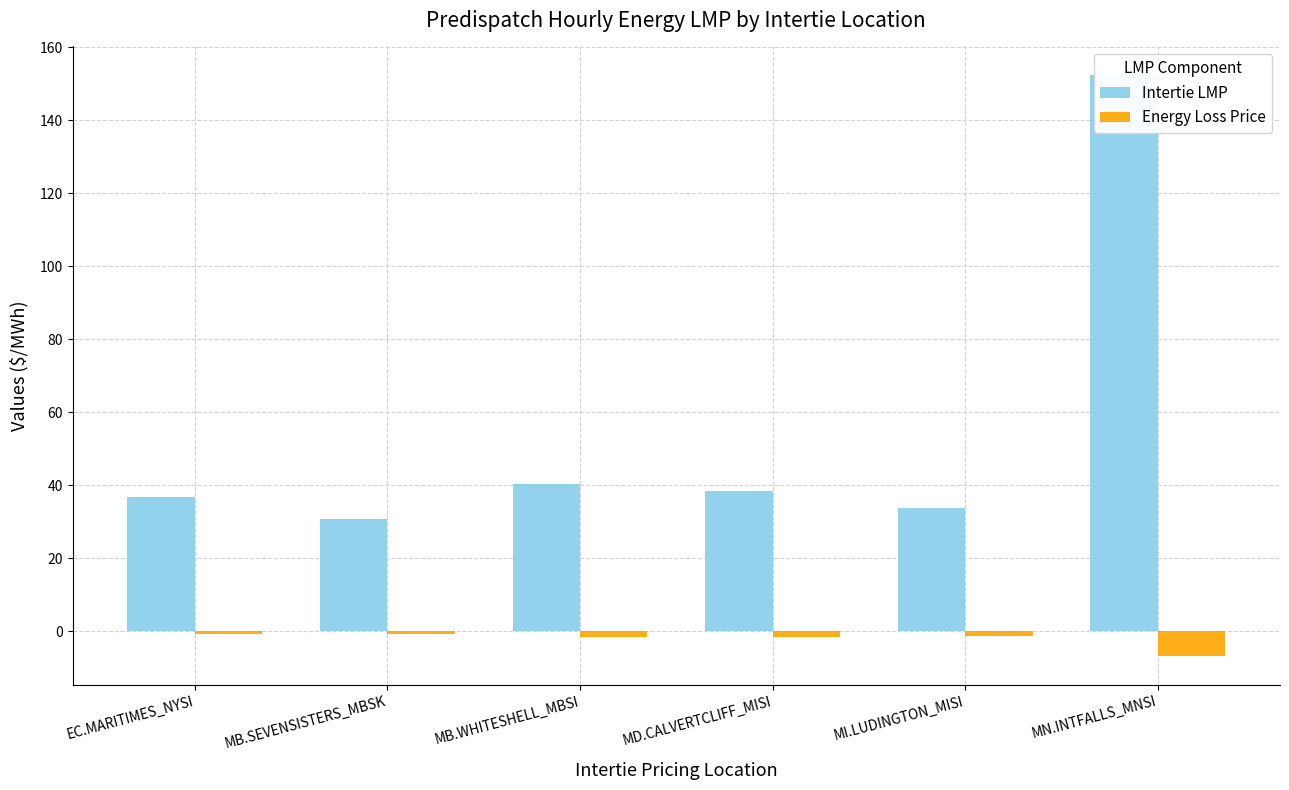

What is the difference between the highest and lowest values at EC.MARITIMES_NYSI?

37.6